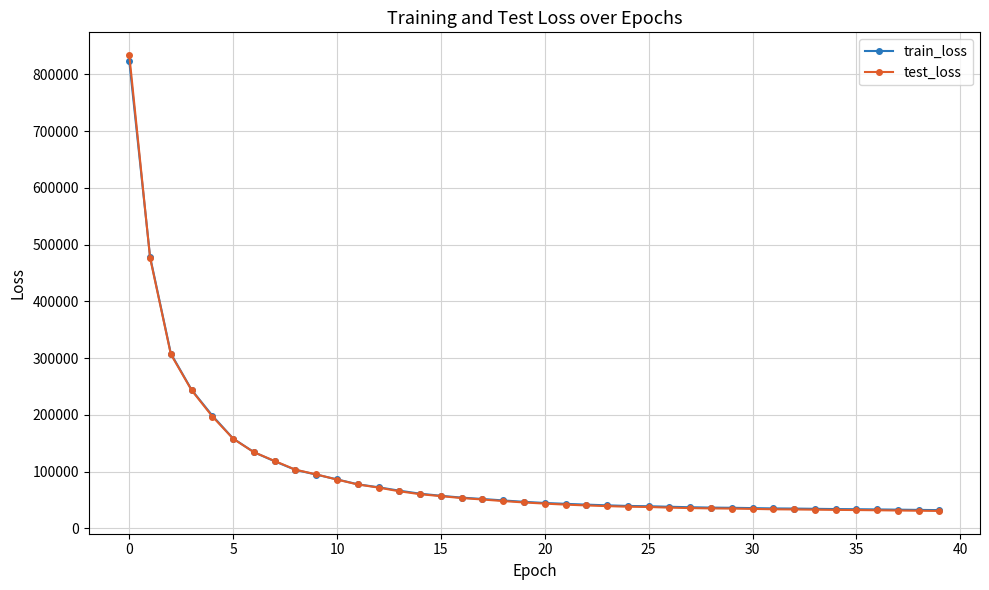

What is the smallest value displayed?

30766.5